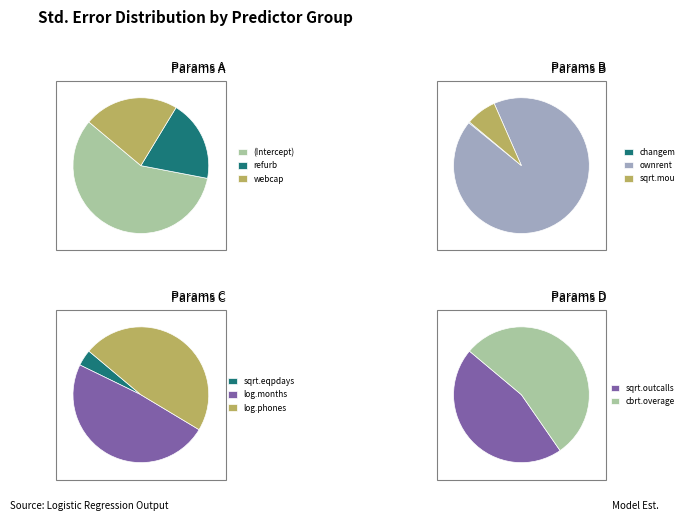

How many slices are in this pie chart?

11